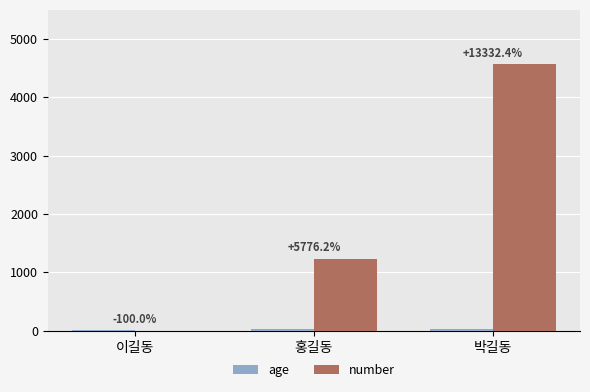

What position from the right is 박길동?

1